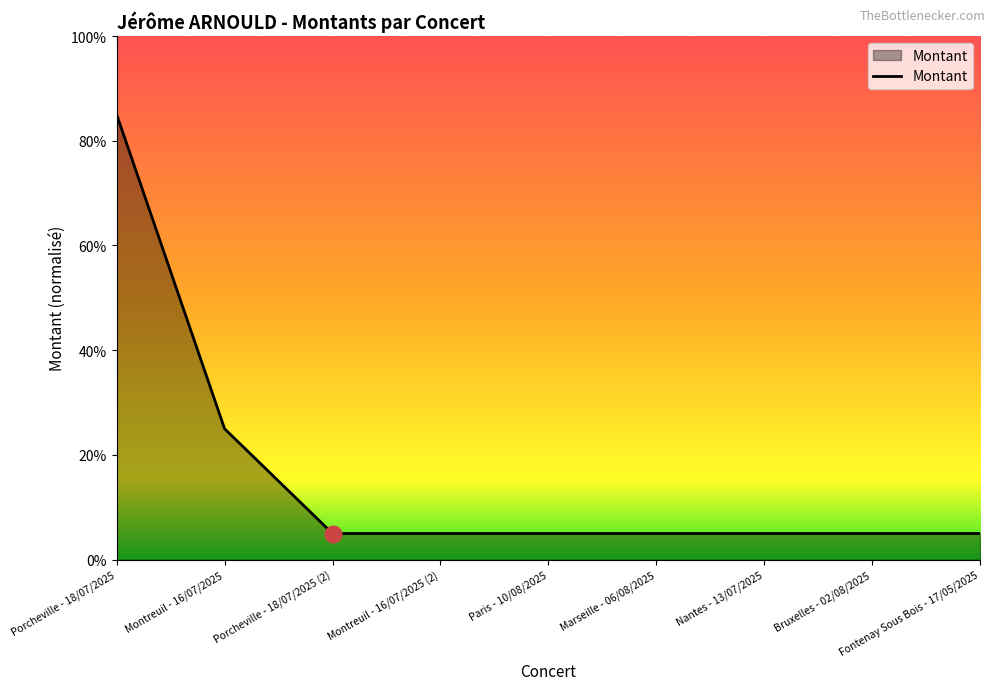

At which category does the chart reach its peak across all series?

Porcheville - 18/07/2025